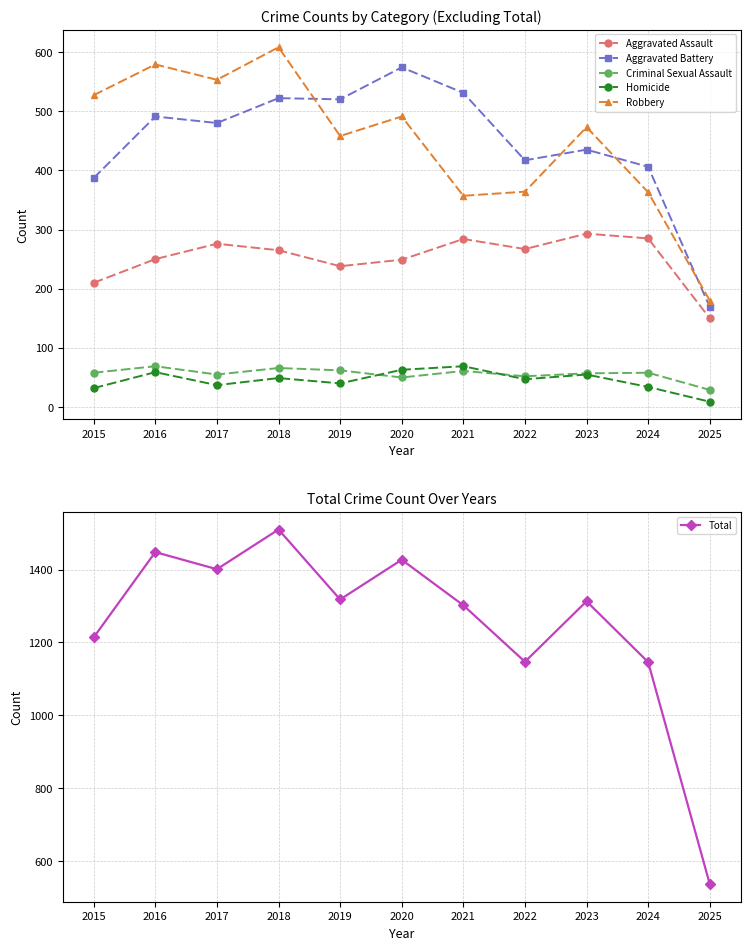

Is it true that Robbery equals 491 at 2020?

True